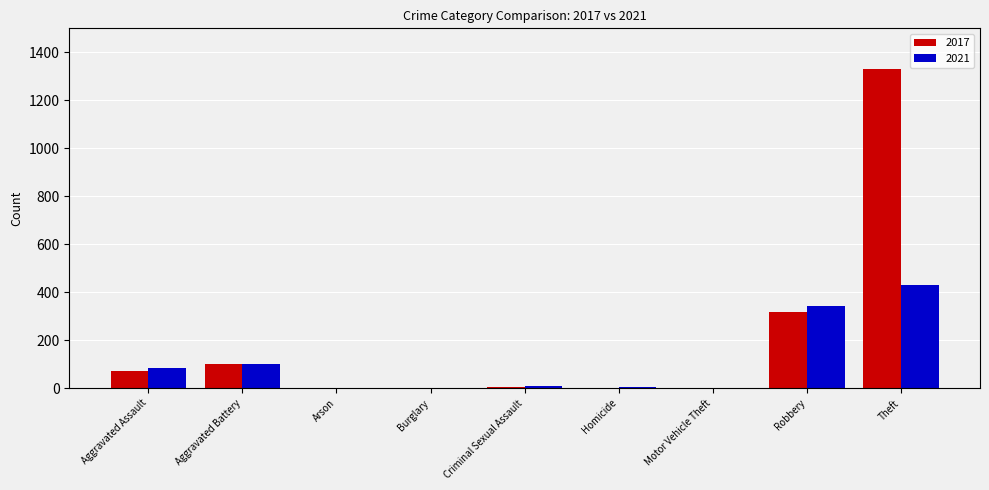

Which series has the widest spread of values?

2017